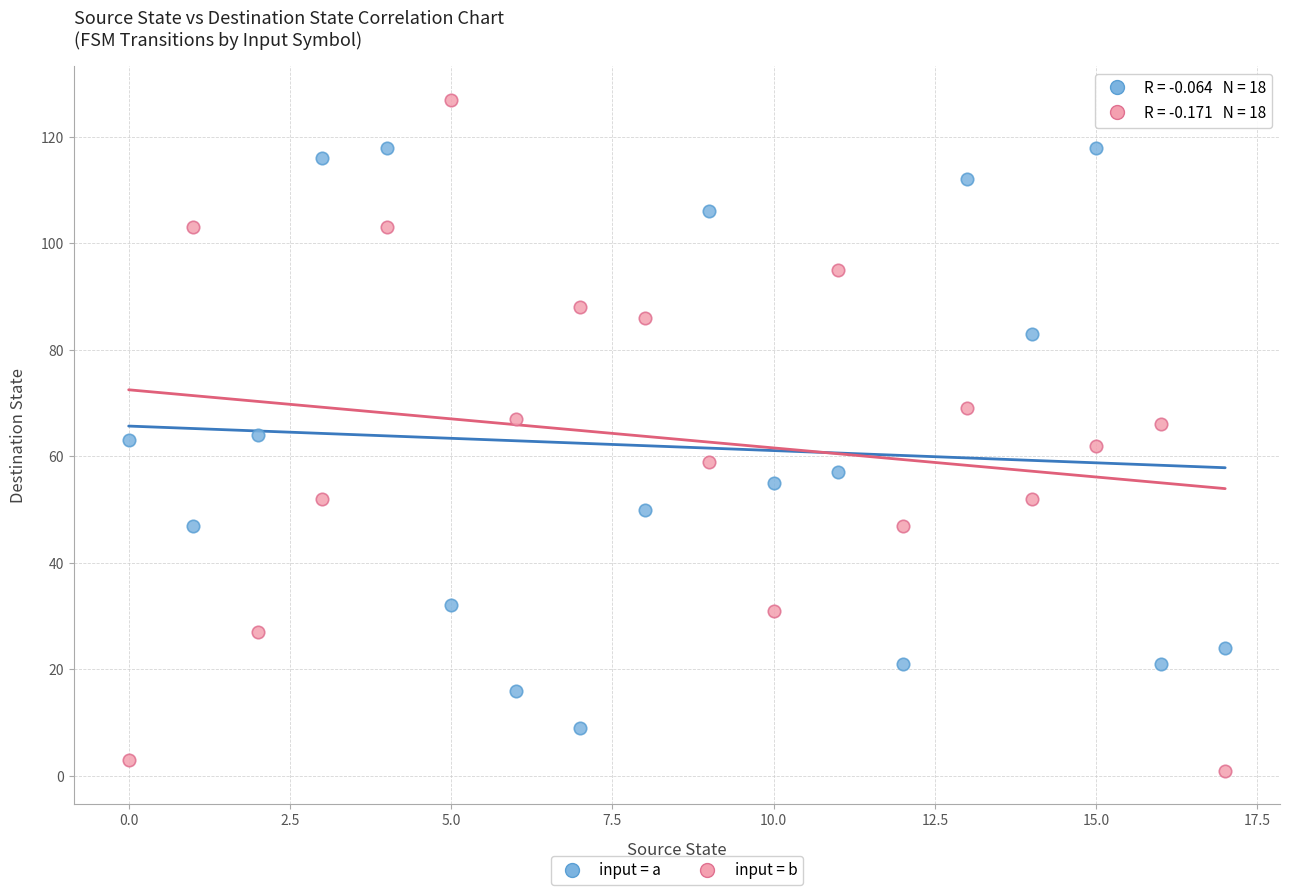

Which series contains the highest Y value?

input = b